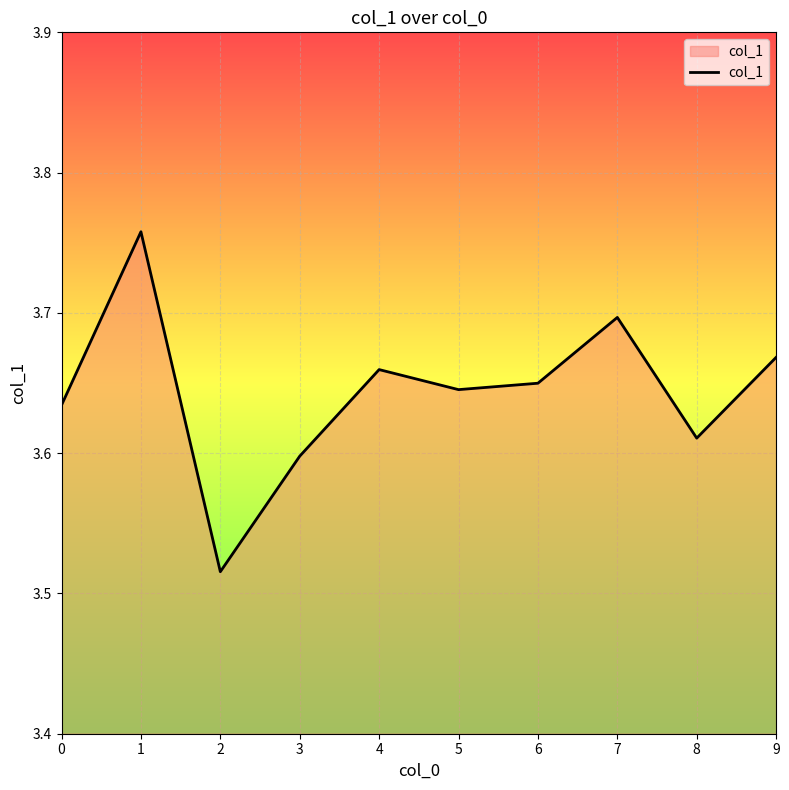

True or false: the data shows 3.7 at 9.

True